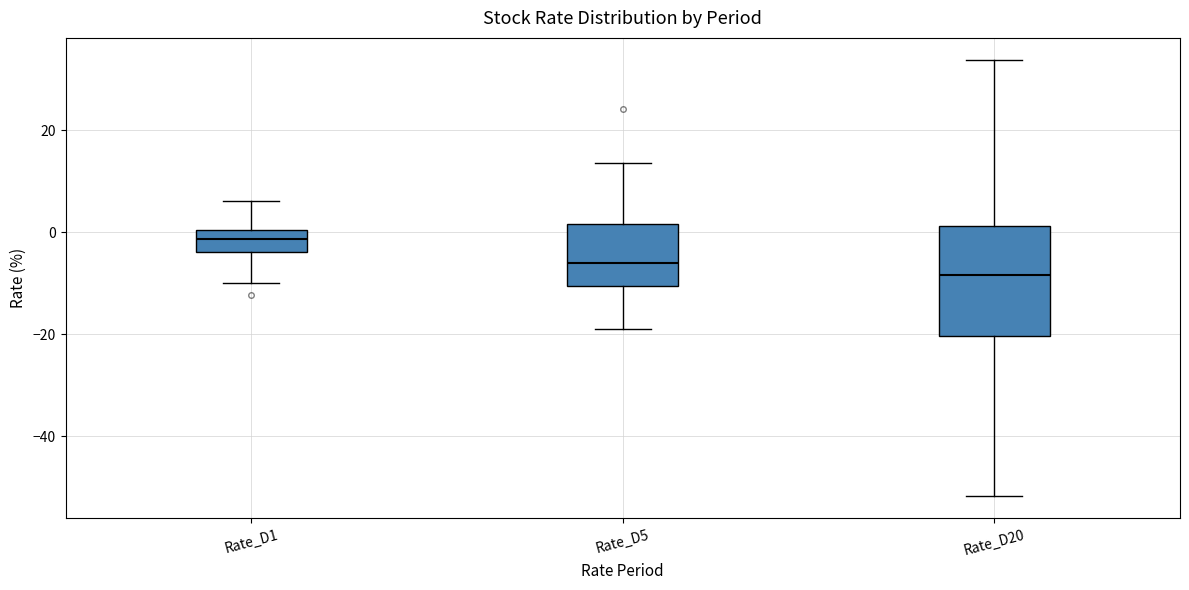

Where is the lower edge of the box for Rate_D20 on the y-axis? The values are not printed on the chart, so give them approximately, as read against the axis.

-20